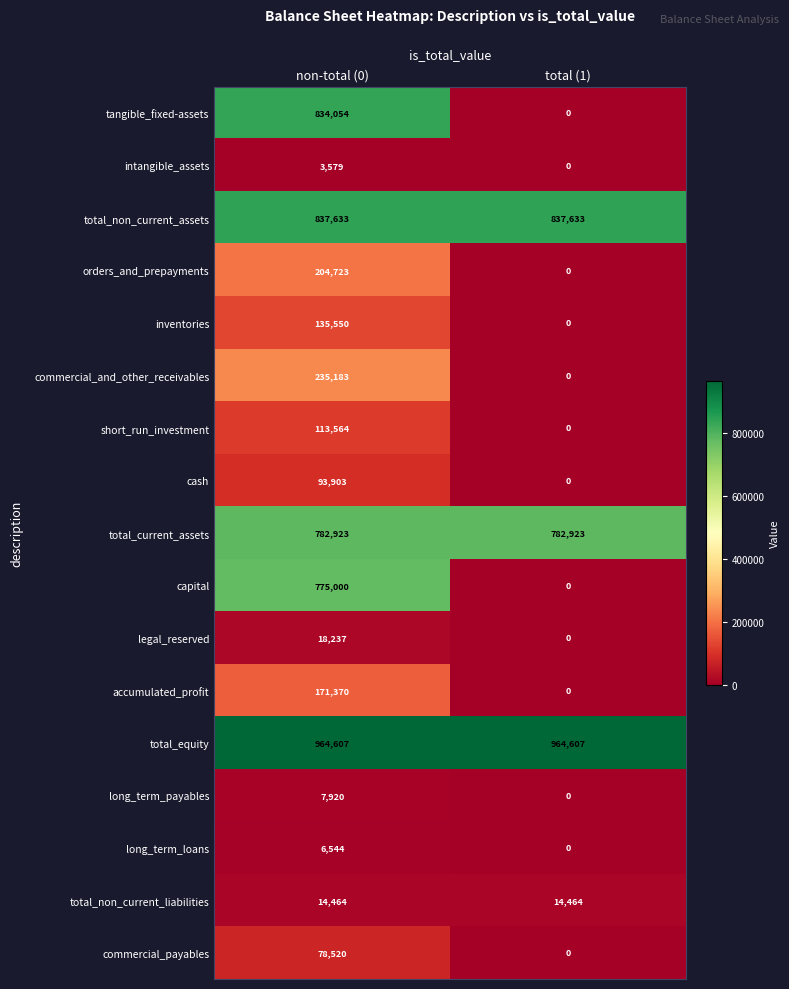

Which series changed the most between non-total (0) and total (1)?

tangible_fixed-assets